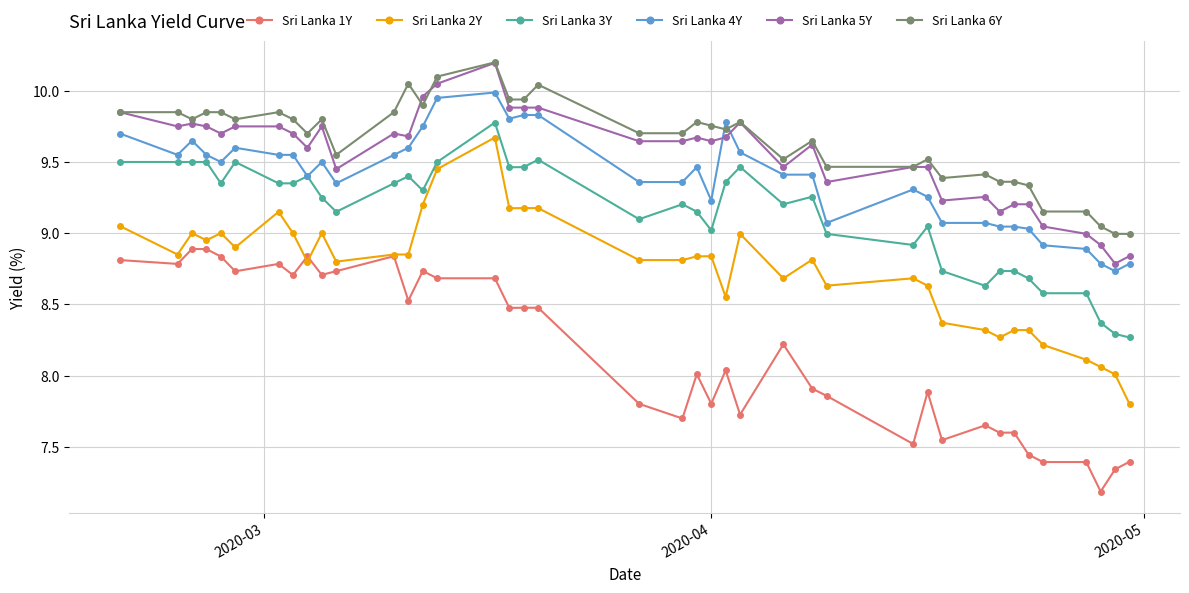

Which series has the largest range (max minus min)?

Sri Lanka 2Y